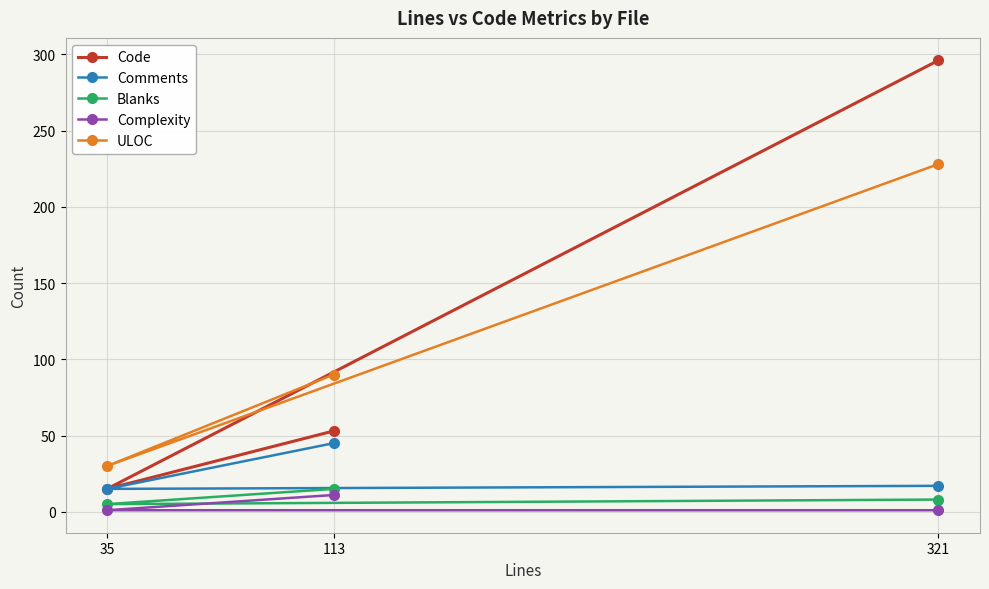

What are all the series names shown in the legend?

Code, Comments, Blanks, Complexity, ULOC